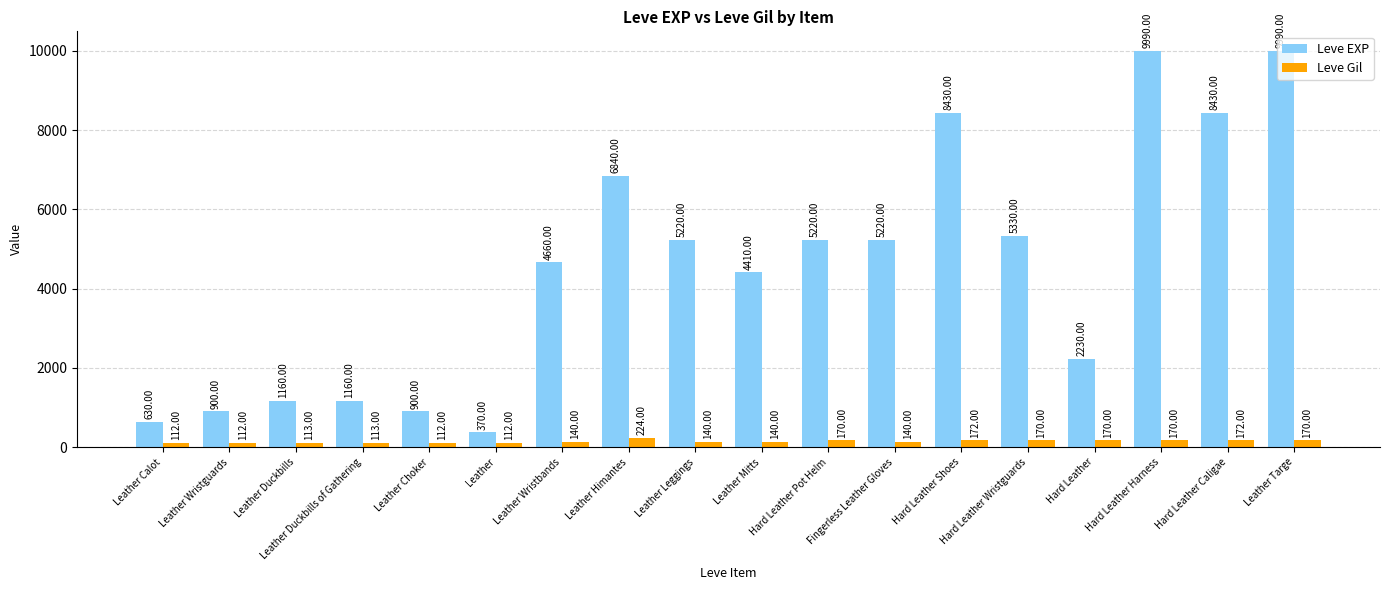

What is the difference between the Leve Gil values at Leather Duckbills and Hard Leather Shoes?

59